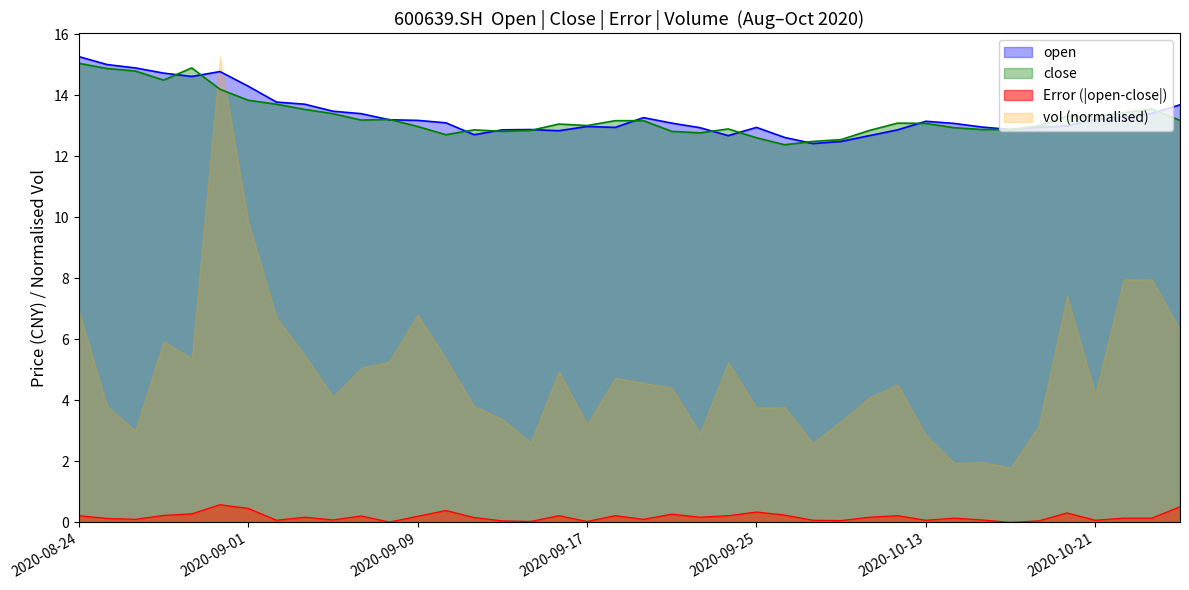

Is it true that vol (normalised) equals 4.9 at 2020-10-13?

False